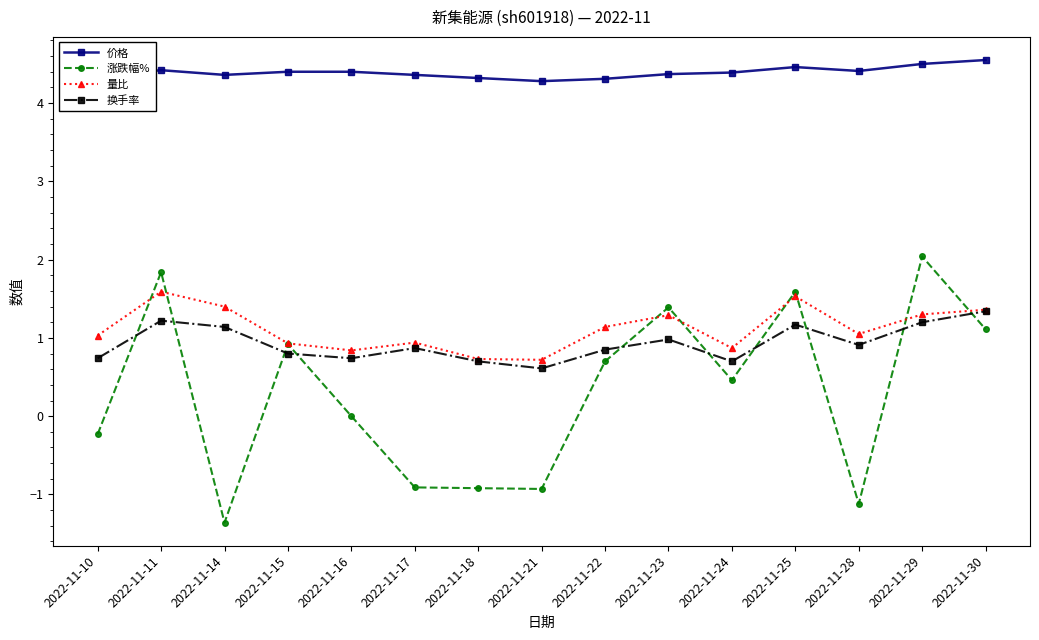

What is the lowest value of the 换手率 series?

0.6